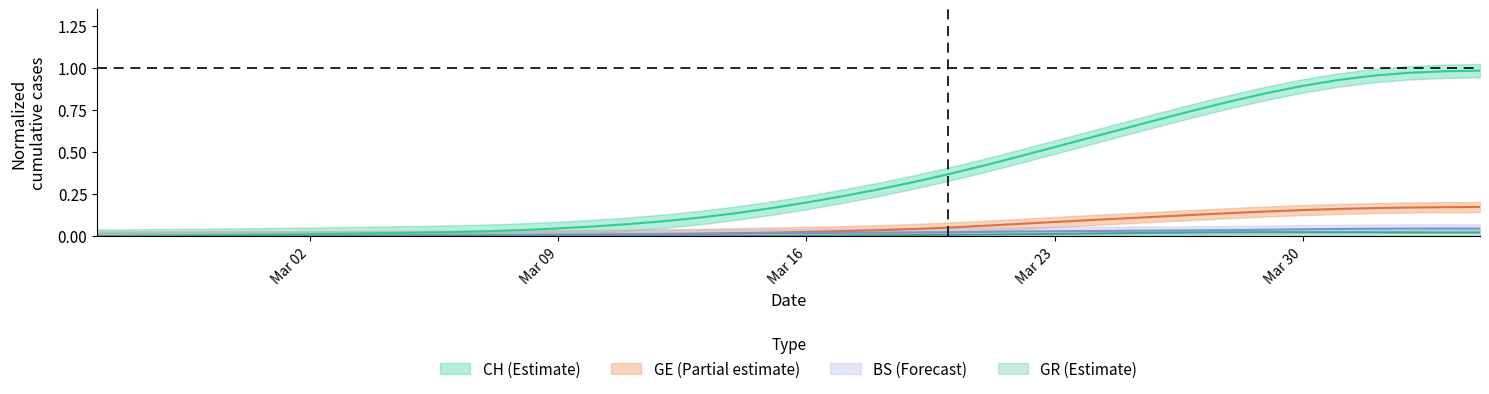

How many categories are shown in the chart?

40